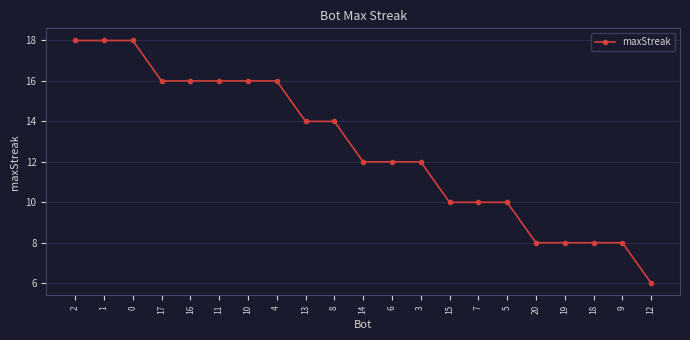

True or false: the data shows 5 at 6.

False